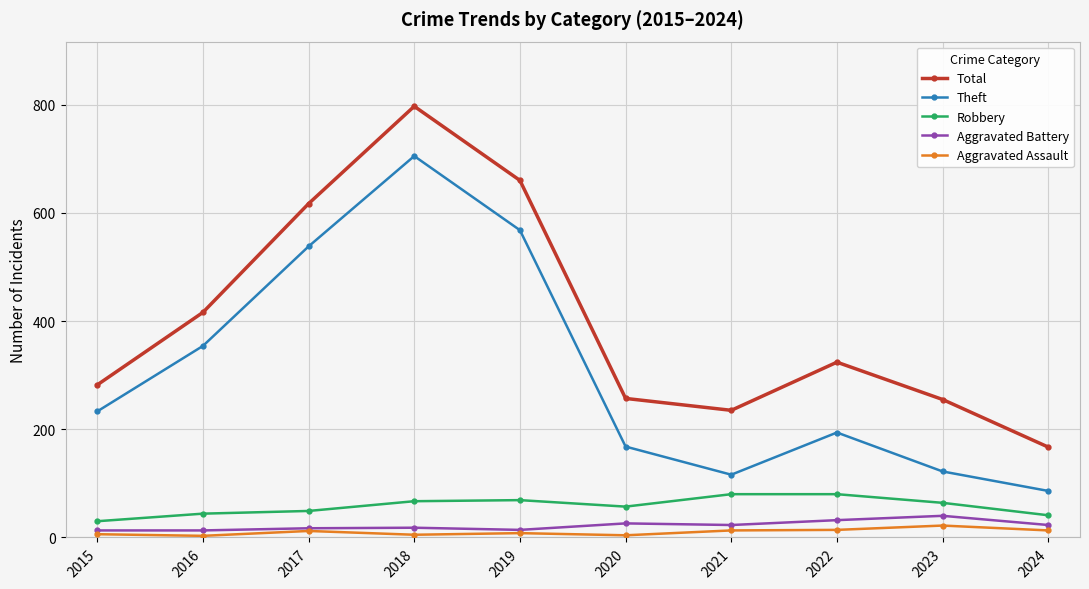

What is the total value across all series at 2019?

1319